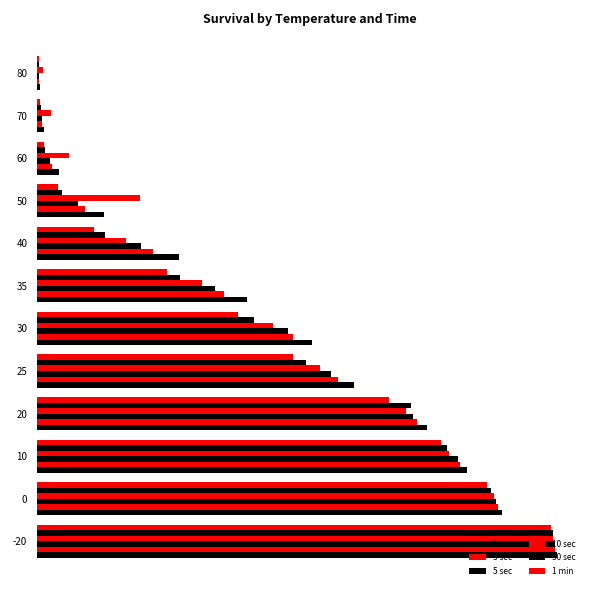

What is the average value of the 5 sec series?

357.6